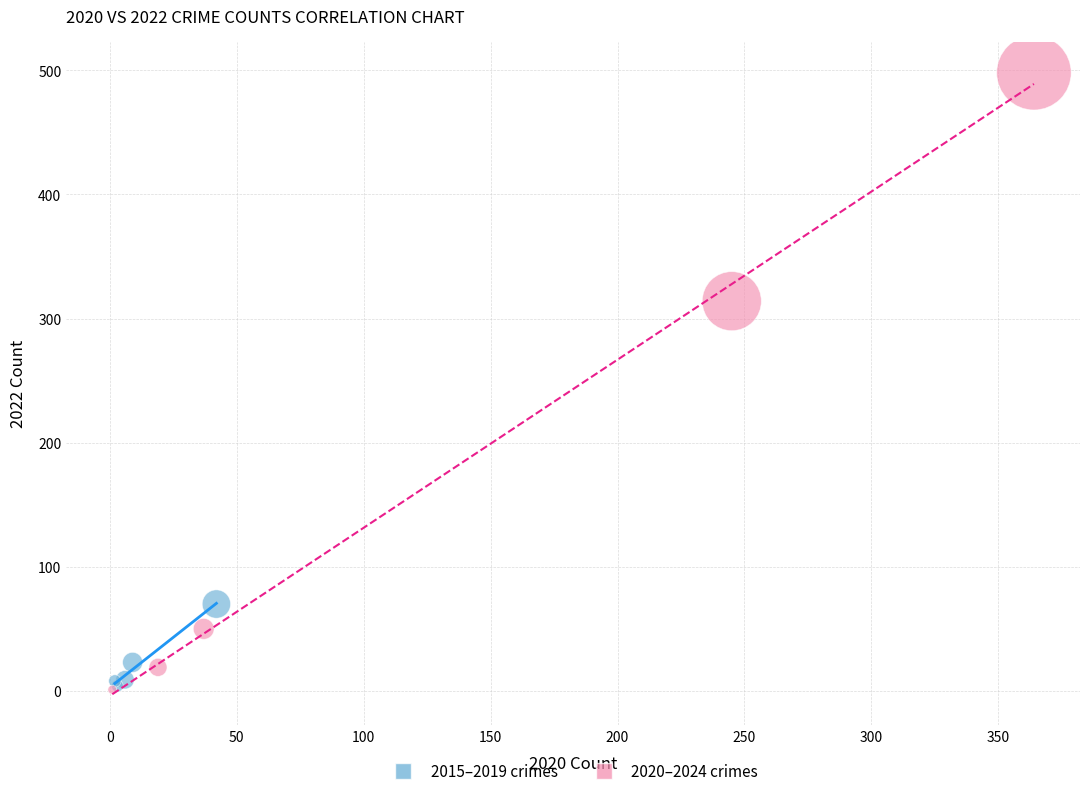

Which series has the widest spread of Y values?

2020–2024 crimes